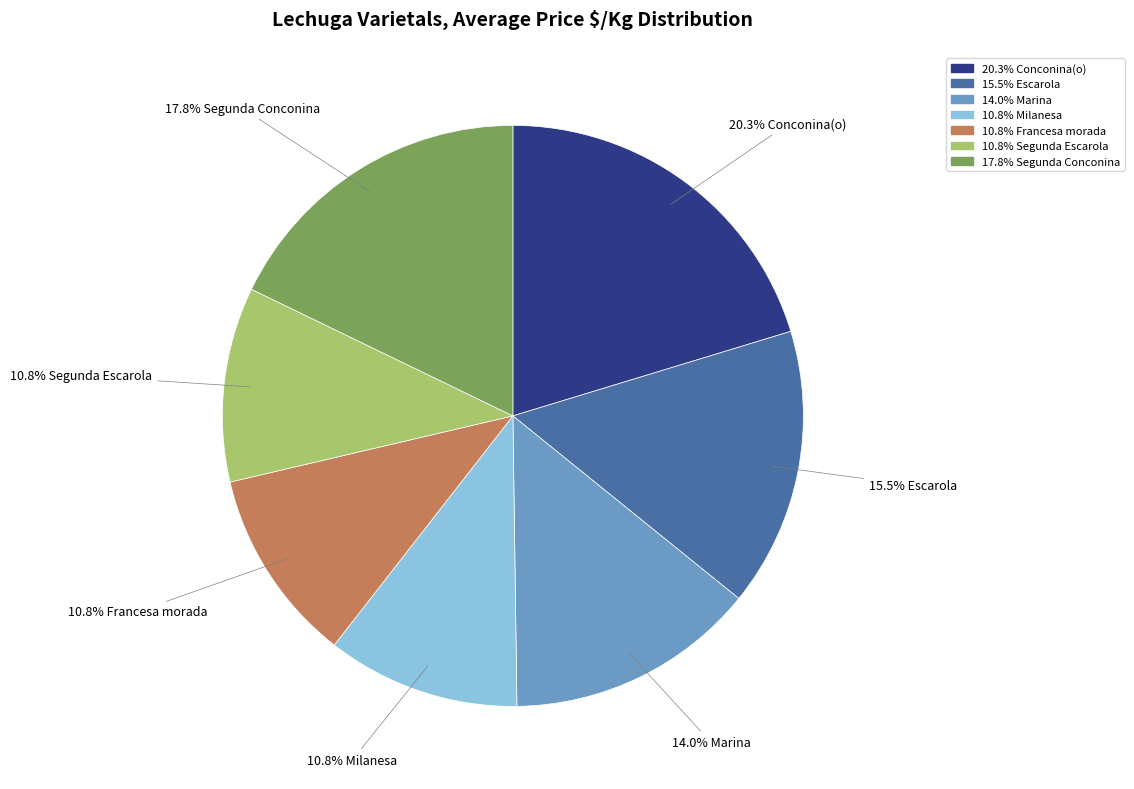

Approximately how many times larger is the value at 14.0% Marina compared to 10.8% Milanesa?

1.3